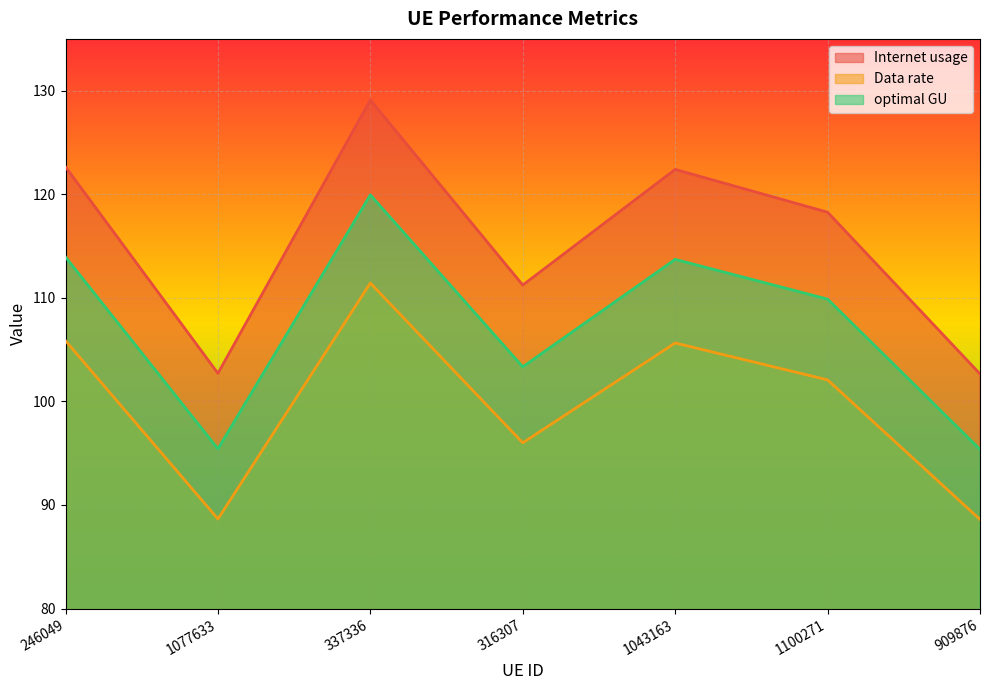

What is the difference between the maximum and minimum values in the Data rate series?

22.8